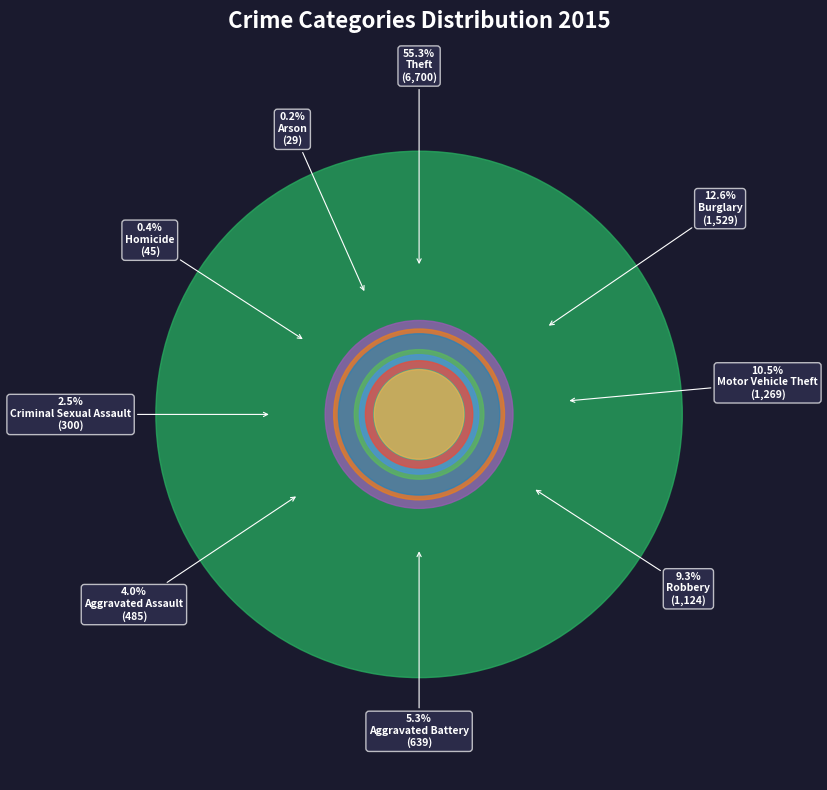

What percentage do Aggravated Assault and Arson together represent?

4.2%